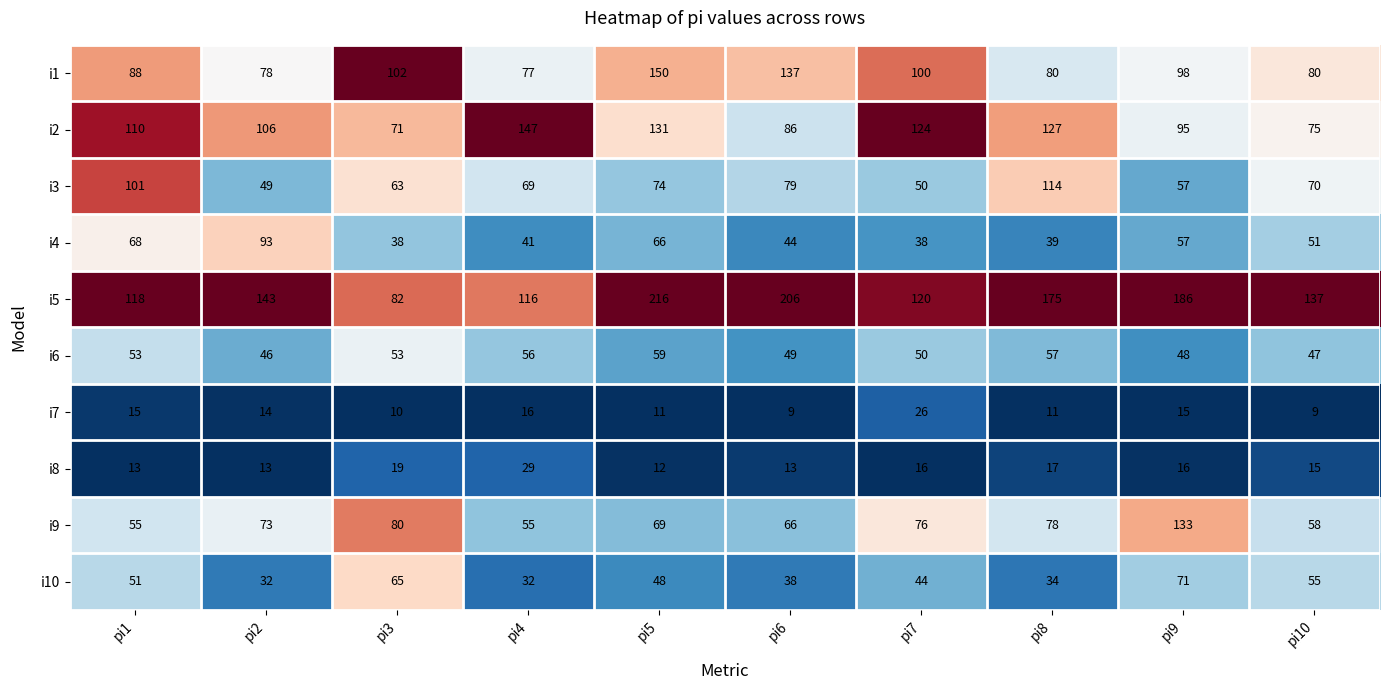

What is the total value across all series at pi7?

644